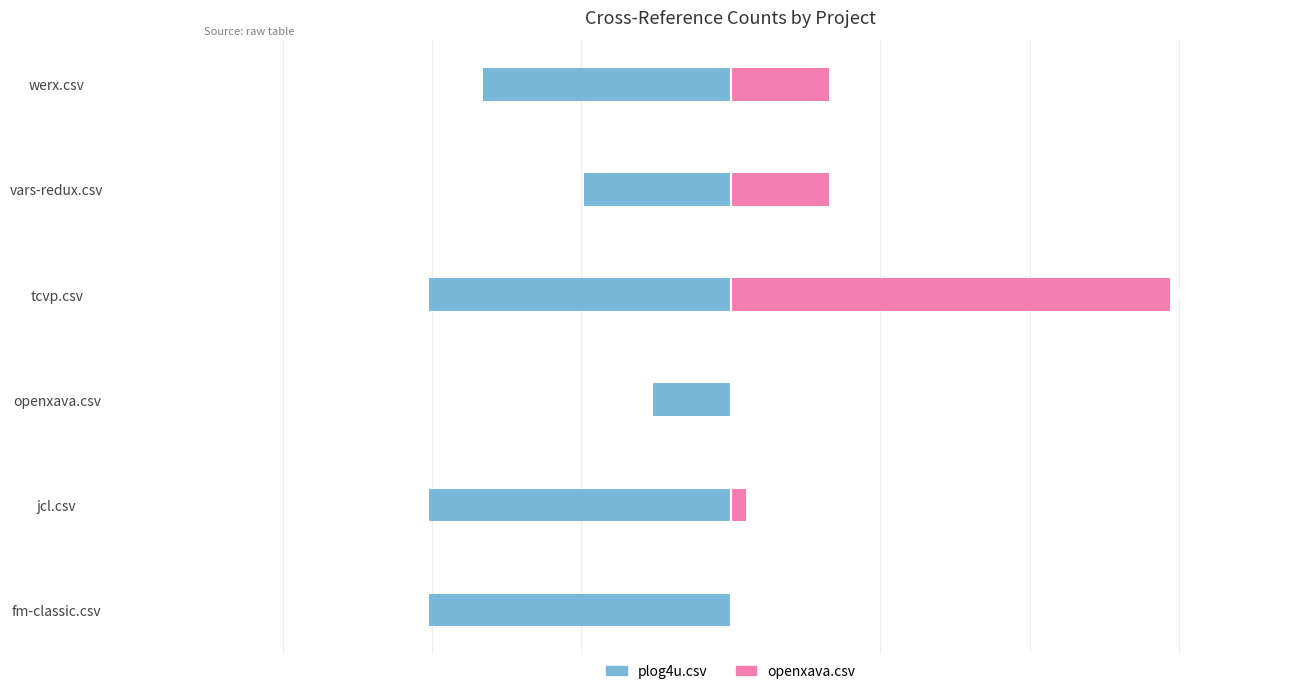

What are all the series names shown in the legend?

plog4u.csv, openxava.csv